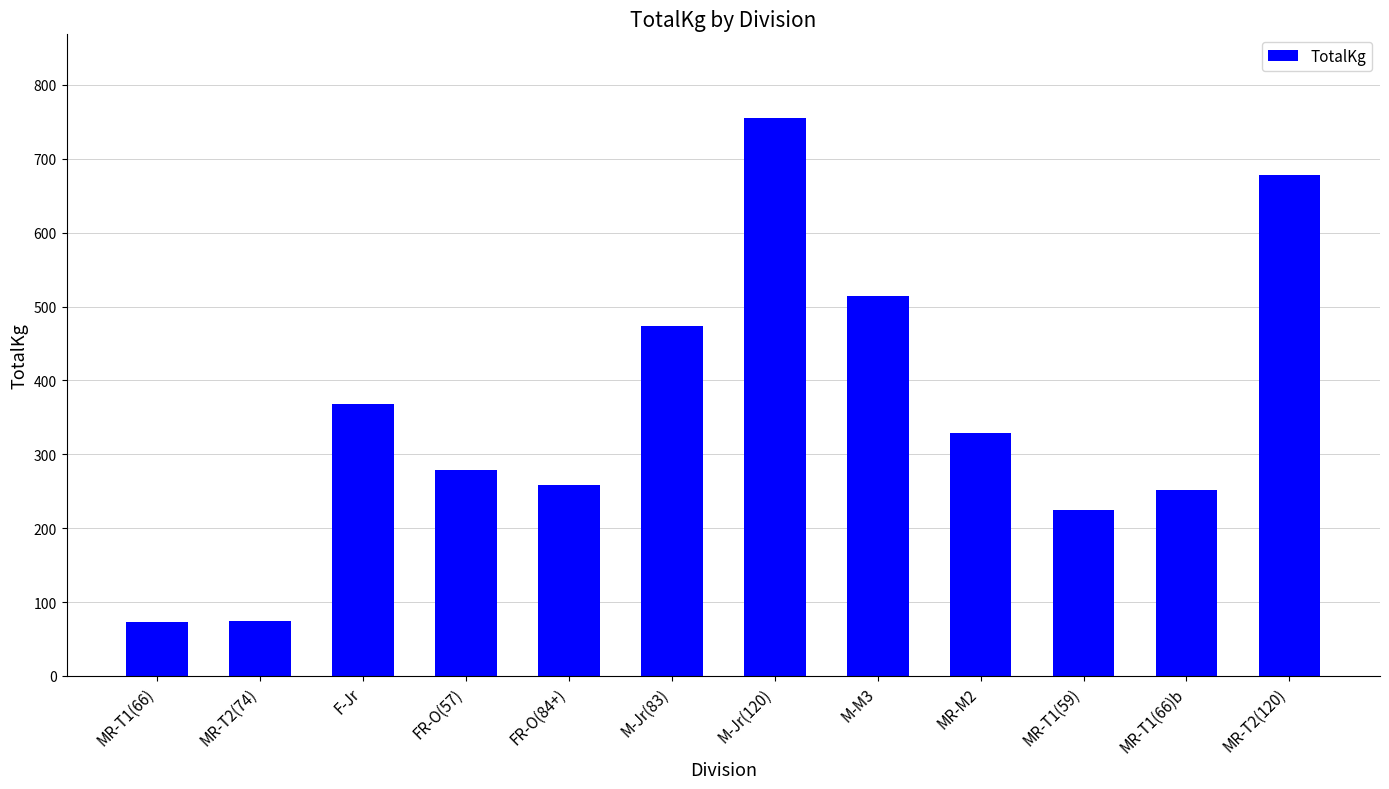

At which category does the chart reach its peak across all series?

M-Jr(120)